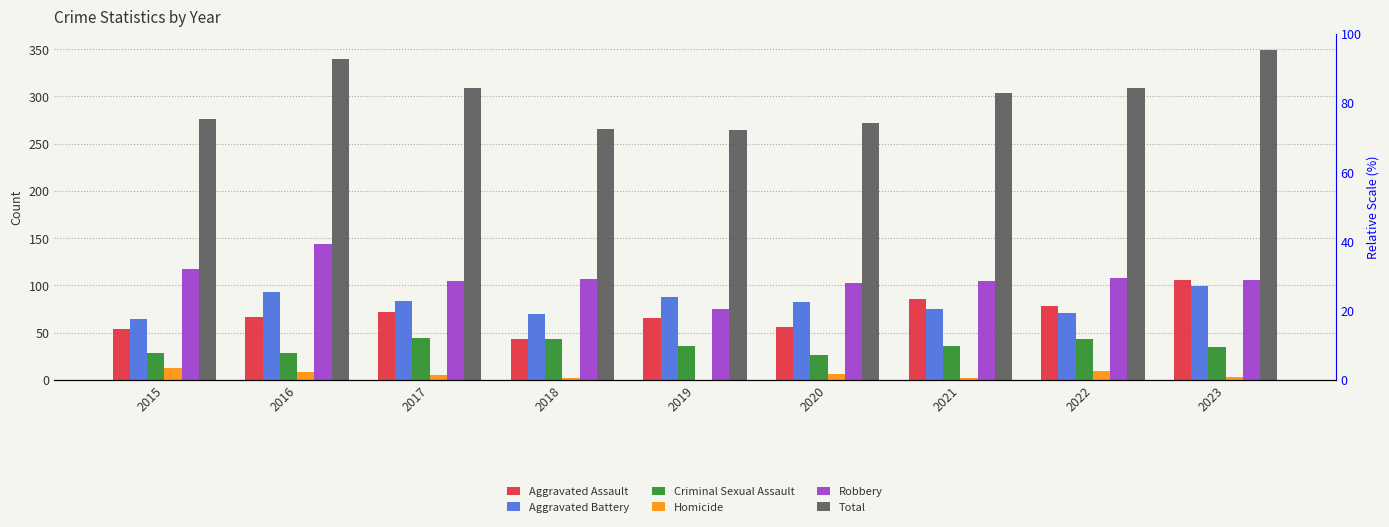

What is the approximate value of Total at 2022?

309